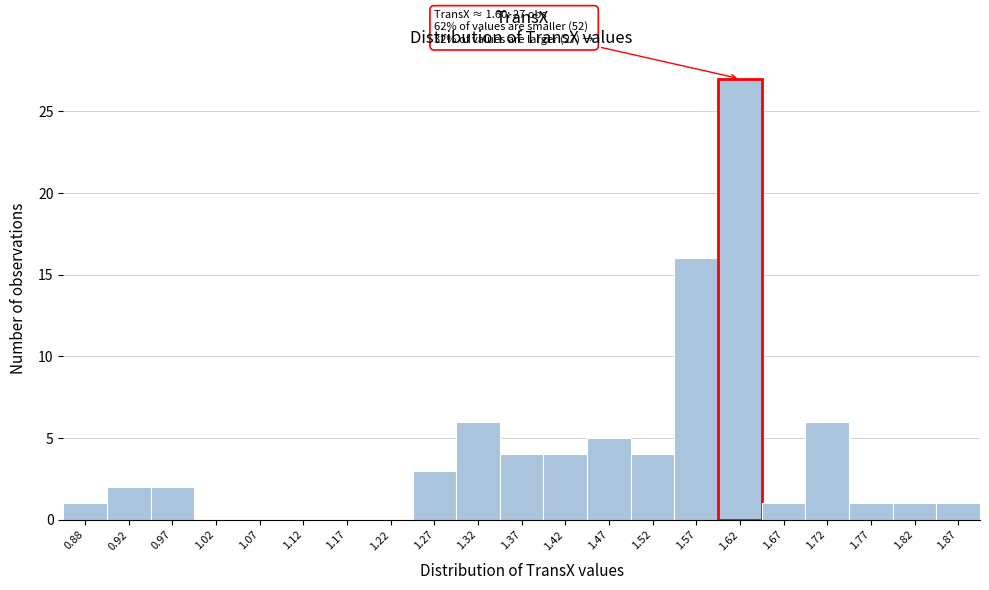

Which range on the x-axis has the tallest bar?

1.60 to 1.65